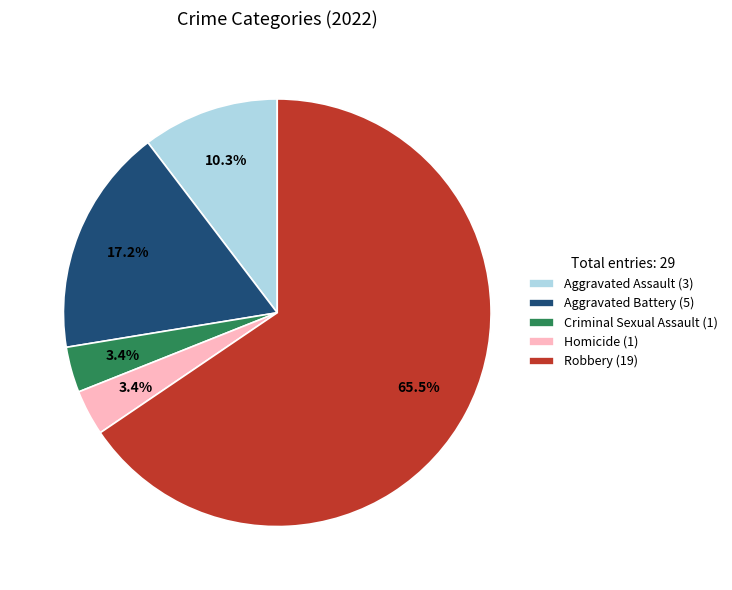

Is it true that Aggravated Assault is 23% of the pie?

False